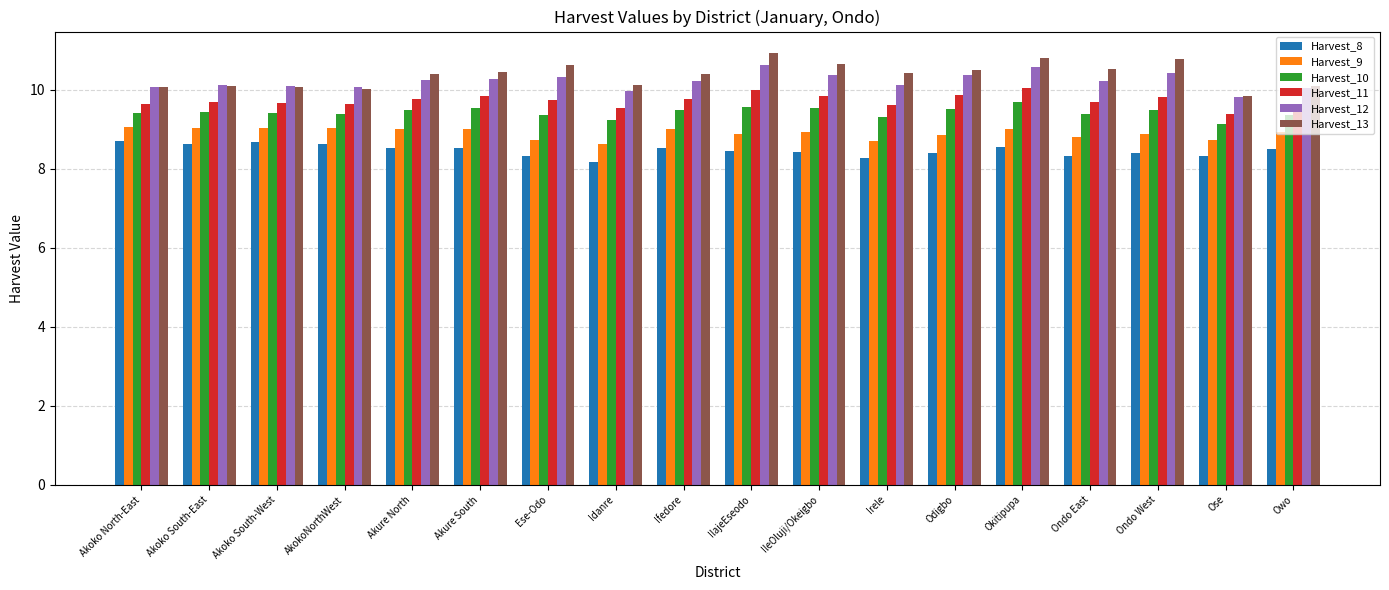

What position from the left is Akoko North-East?

1